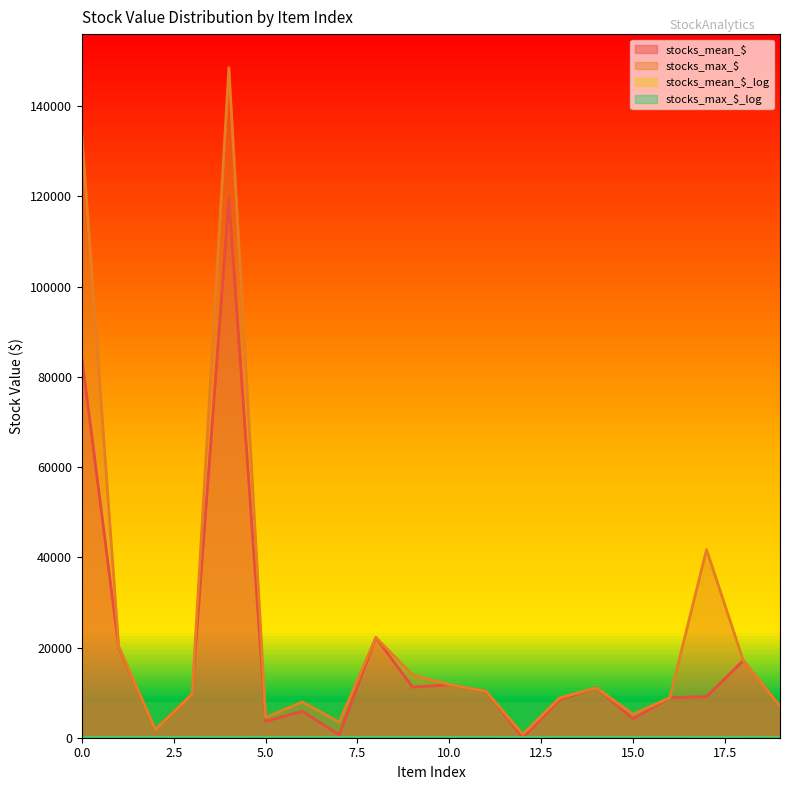

How many lines are shown in the chart?

4